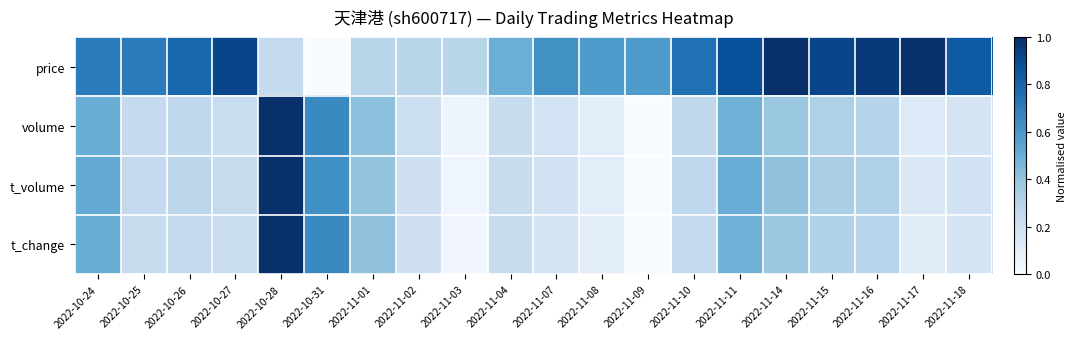

How many series are shown in this chart?

4